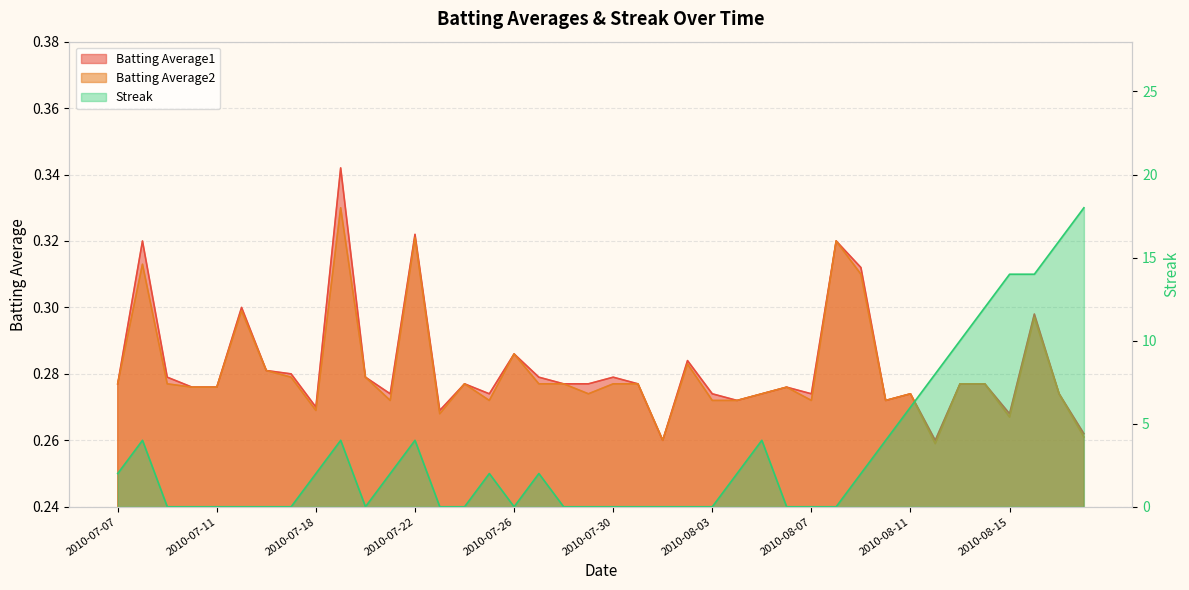

Reading left to right, extract all data points from this chart.

Batting Average1: 0.3	0.3	0.3	0.3	0.3	0.3	0.3	0.3	0.3	0.3	0.3	0.3	0.3	0.3	0.3	0.3	0.3	0.3	0.3	0.3	0.3	0.3	0.3	0.3	0.3	0.3	0.3	0.3	0.3	0.3	0.3	0.3	0.3	0.3	0.3	0.3	0.3	0.3	0.3	0.3
Batting Average2: 0.3	0.3	0.3	0.3	0.3	0.3	0.3	0.3	0.3	0.3	0.3	0.3	0.3	0.3	0.3	0.3	0.3	0.3	0.3	0.3	0.3	0.3	0.3	0.3	0.3	0.3	0.3	0.3	0.3	0.3	0.3	0.3	0.3	0.3	0.3	0.3	0.3	0.3	0.3	0.3
Streak: 2.0	4.0	0.0	0.0	0.0	0.0	0.0	0.0	2.0	4.0	0.0	2.0	4.0	0.0	0.0	2.0	0.0	2.0	0.0	0.0	0.0	0.0	0.0	0.0	0.0	2.0	4.0	0.0	0.0	0.0	2.0	4.0	6.0	8.0	10.0	12.0	14.0	14.0	16.0	18.0